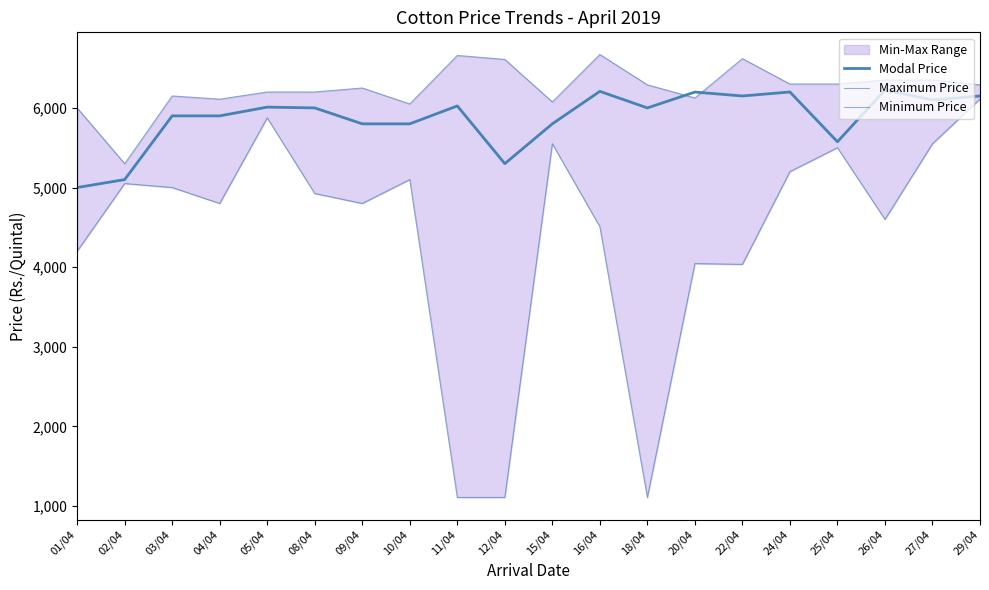

True or false: Minimum Price has more than 2 points higher than both neighbors.

True